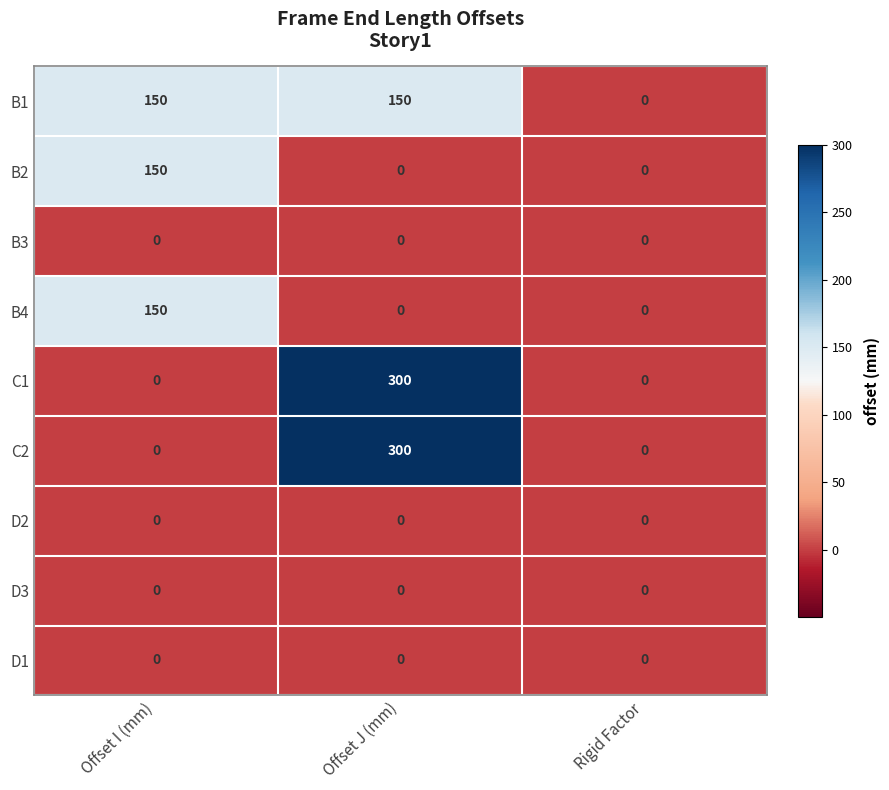

Reading left to right, what are all the values shown in this chart?

B1: 150	150	0
B2: 150	0	0
B3: 0	0	0
B4: 150	0	0
C1: 0	300	0
C2: 0	300	0
D2: 0	0	0
D3: 0	0	0
D1: 0	0	0